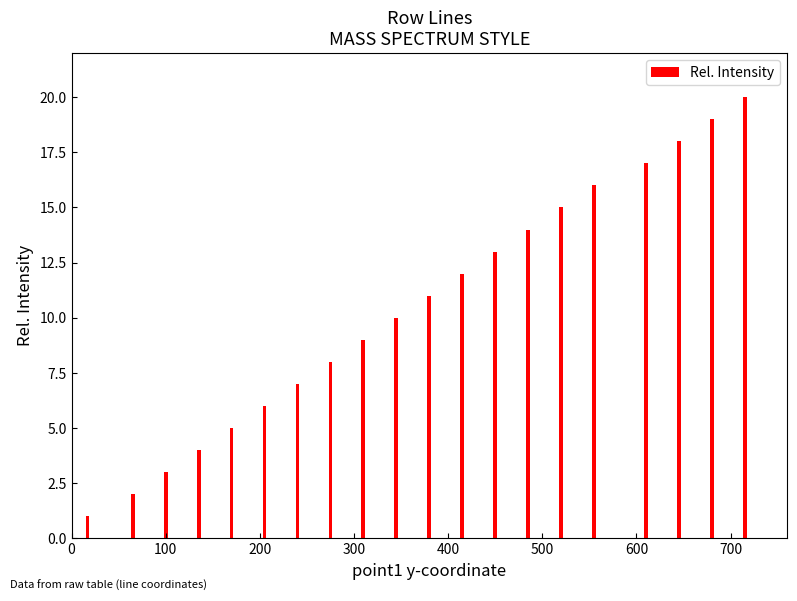

What is the difference between the second highest and second lowest values?

17